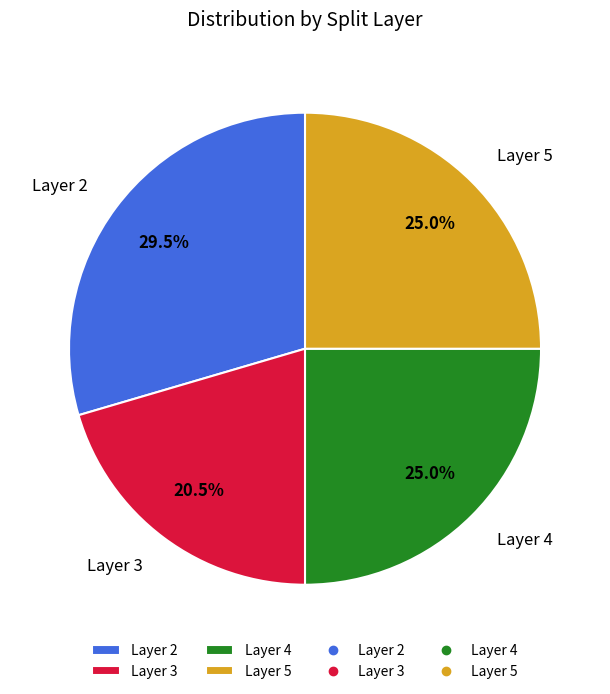

Which has a higher value, Layer 2 or Layer 4?

Layer 2